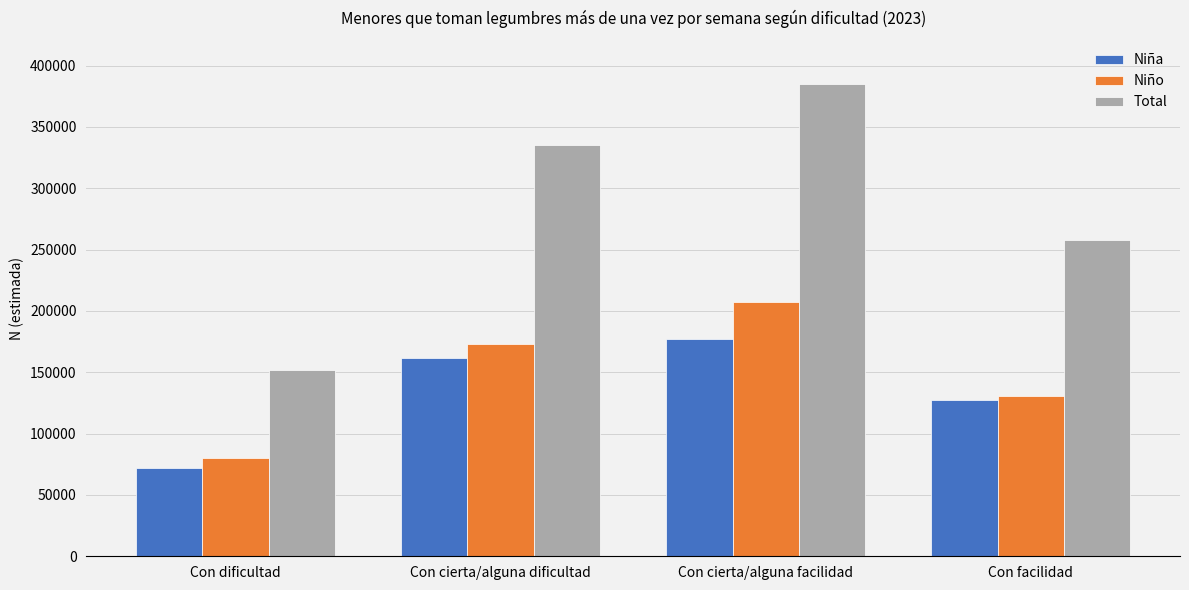

At which category is the sum across all series the highest?

Con cierta/alguna facilidad